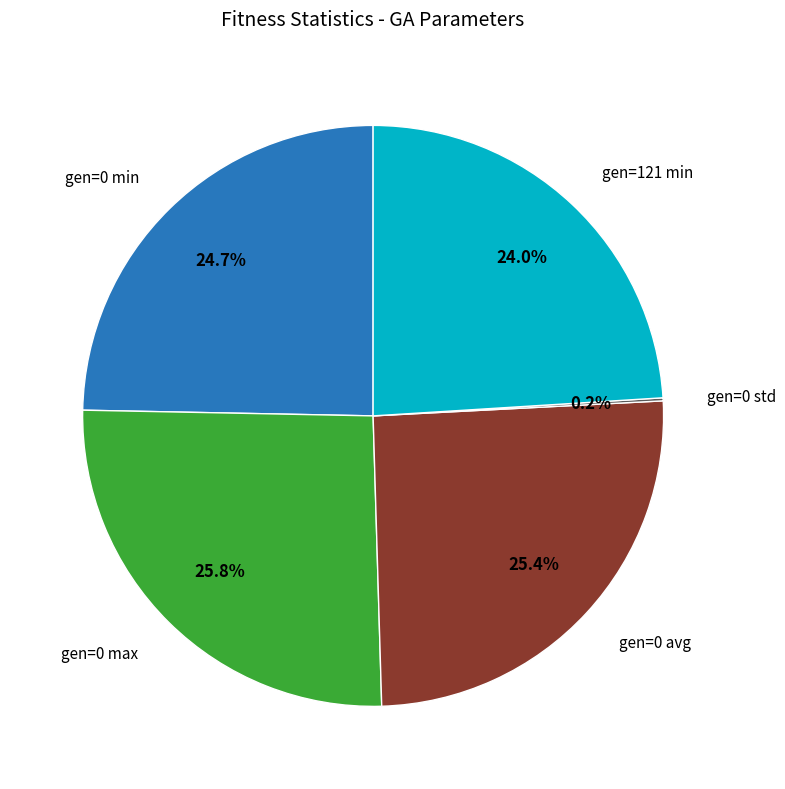

The gen=0 min slice represents 25% of the pie. True or false?

True